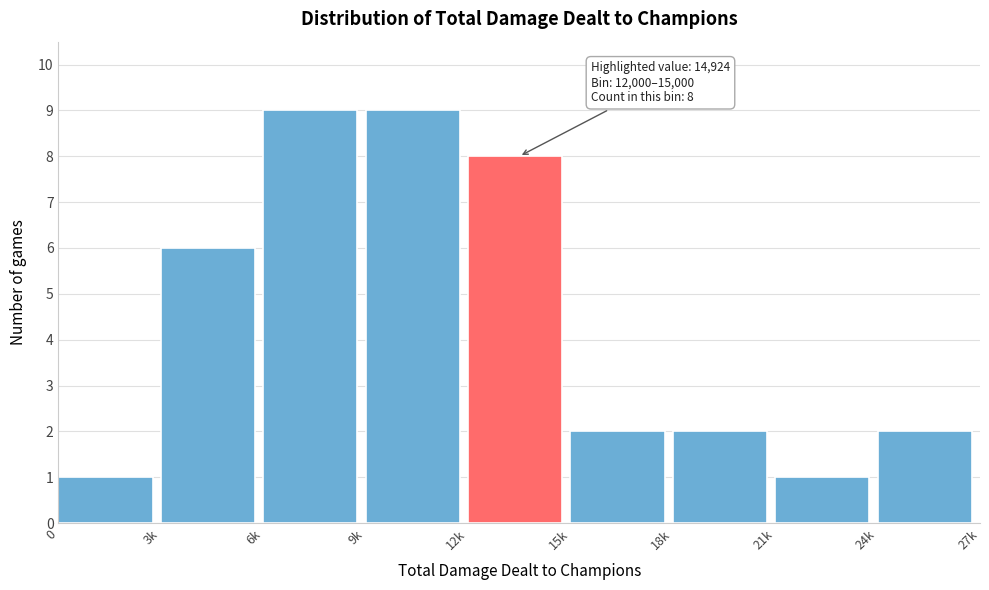

Reading left to right, what are all the values shown in this chart?

0=1	3k=6	6k=9	9k=9	12k=8	15k=2	18k=2	21k=1	24k=2